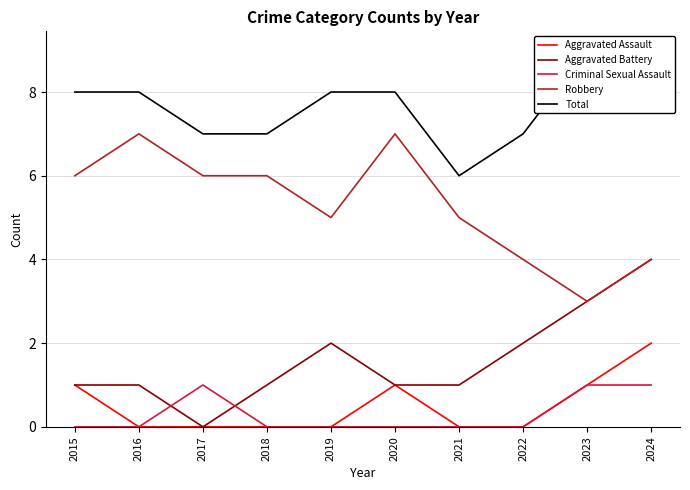

At 2017, list the series in order from largest to smallest.

Total, Robbery, Criminal Sexual Assault, Aggravated Assault, Aggravated Battery